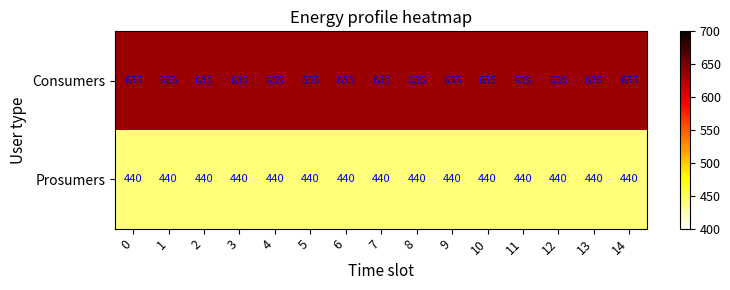

At 12, list the series in order from smallest to largest.

Prosumers, Consumers